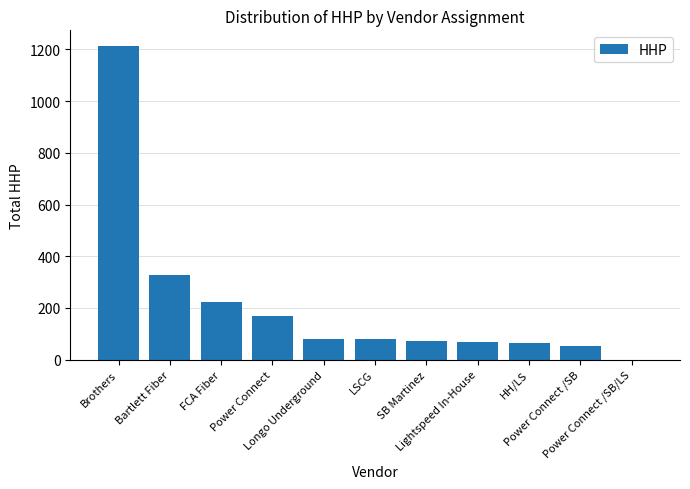

What is the sum of all values?

2352